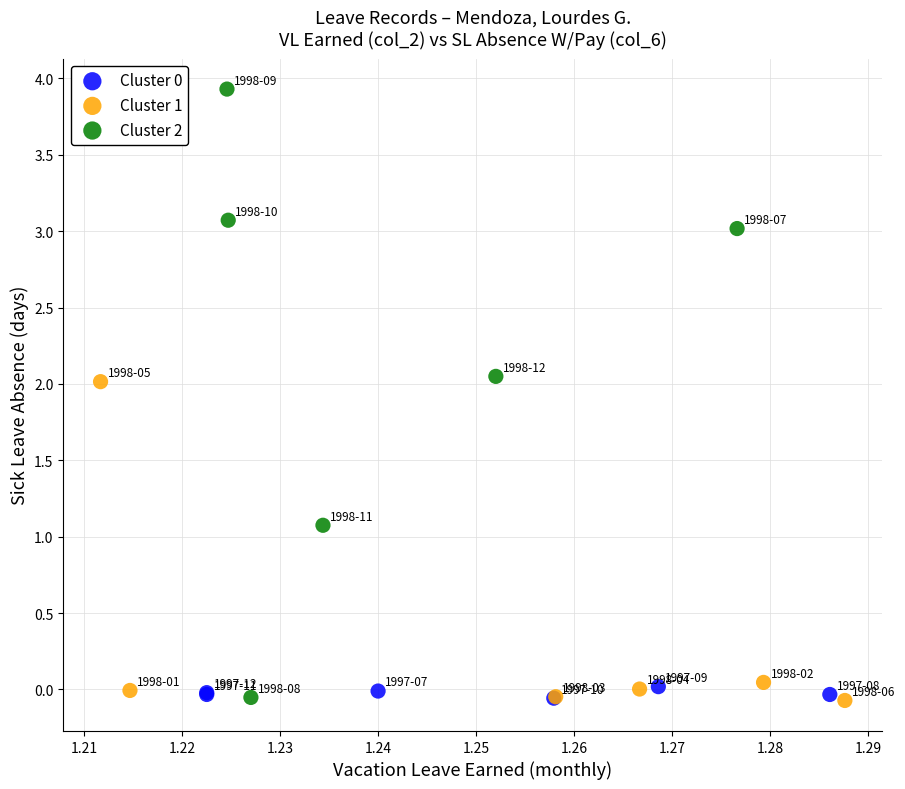

Which series has the largest Y range (max minus min)?

Cluster 2